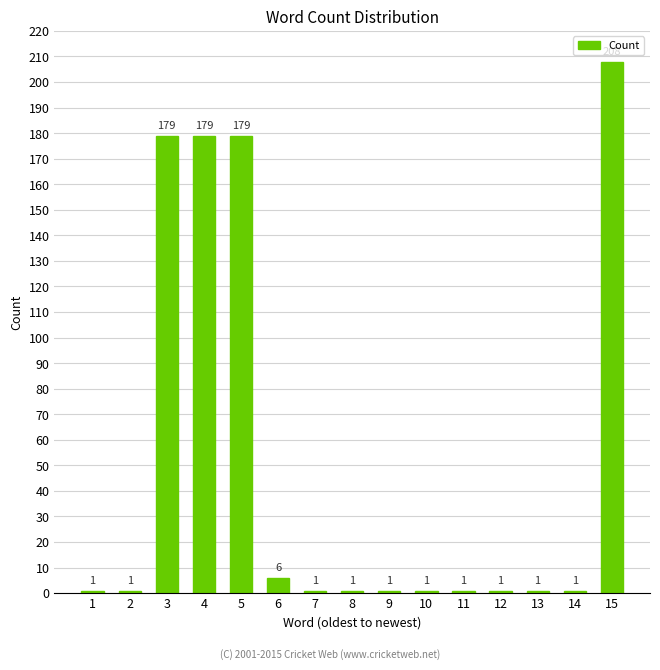

The chart shows a value of 179 at 5. True or false?

True